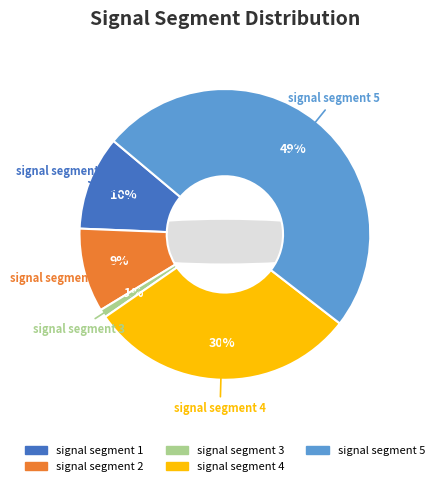

Is it true that signal segment 3 is 1% of the pie?

True